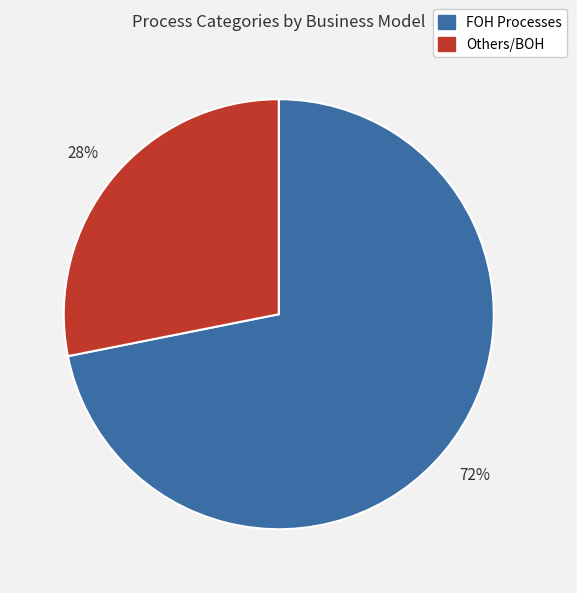

To the nearest percent, what is the difference between the largest and smallest slice percentages?

44%